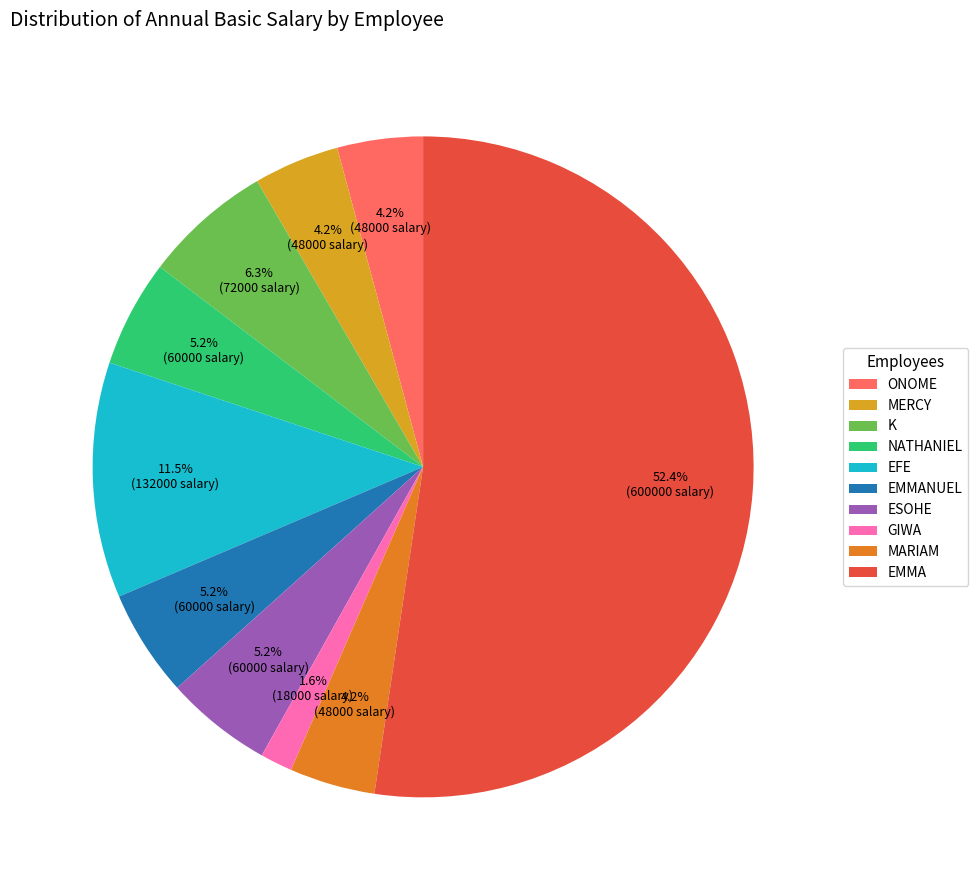

To the nearest percent, what is the average slice percentage?

10%